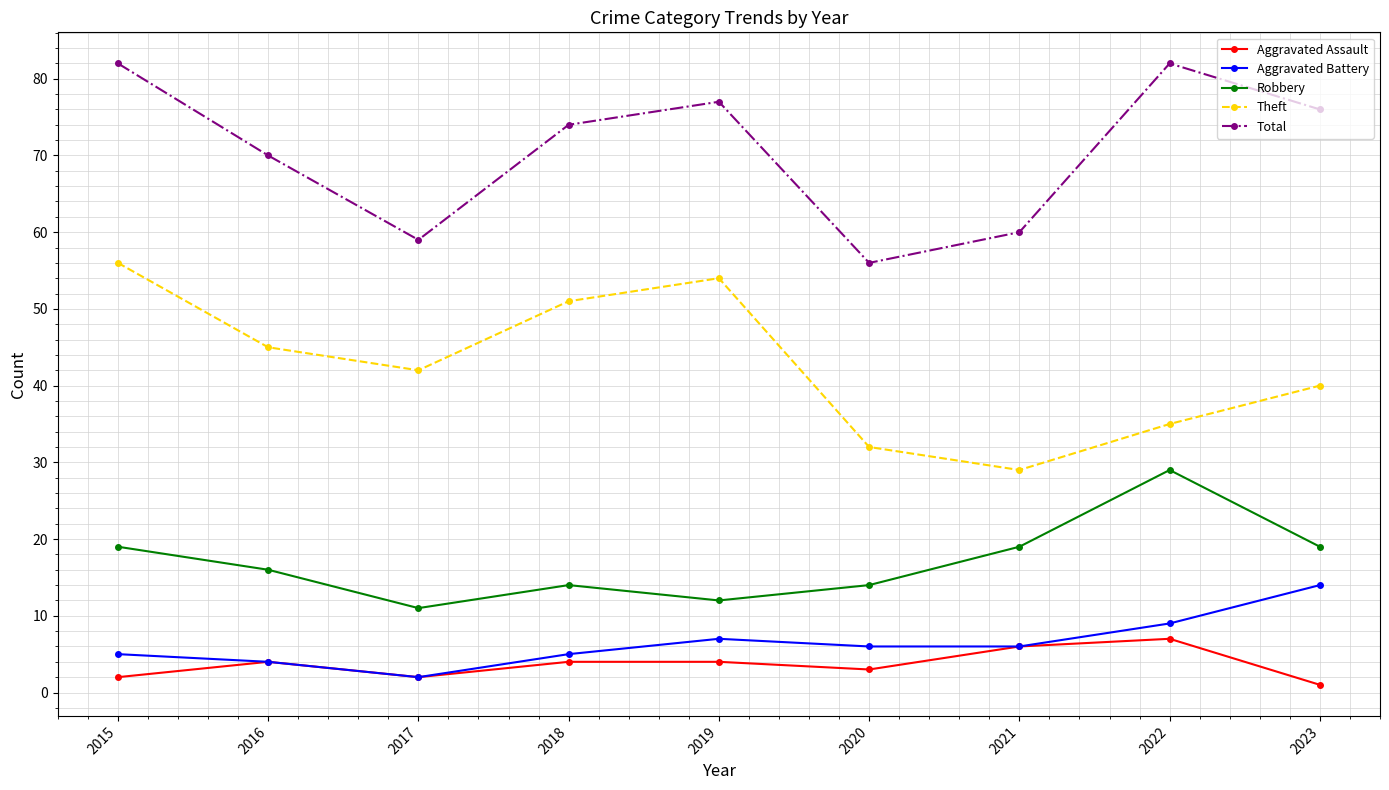

What are all the series names shown in the legend?

Aggravated Assault, Aggravated Battery, Robbery, Theft, Total